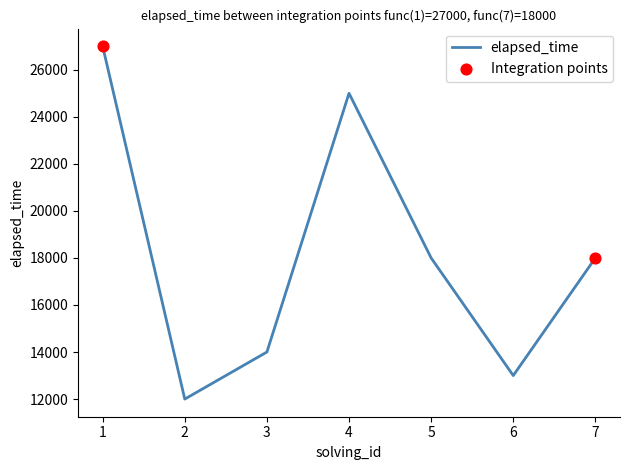

What is the ratio of the value at 5 to the value at 6?

1.4